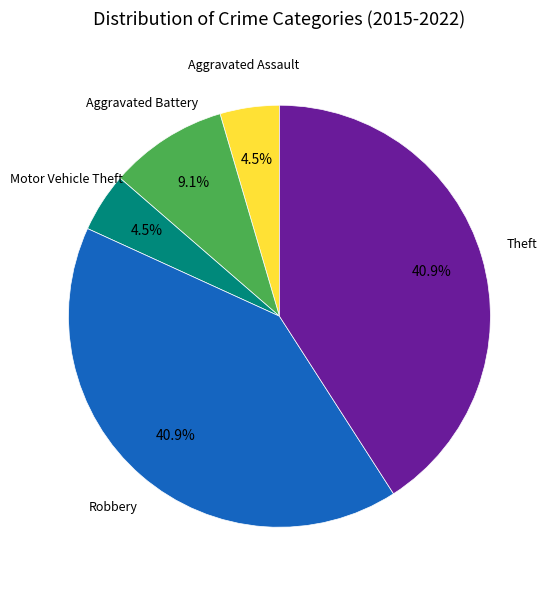

Is Aggravated Battery the majority of the pie?

No